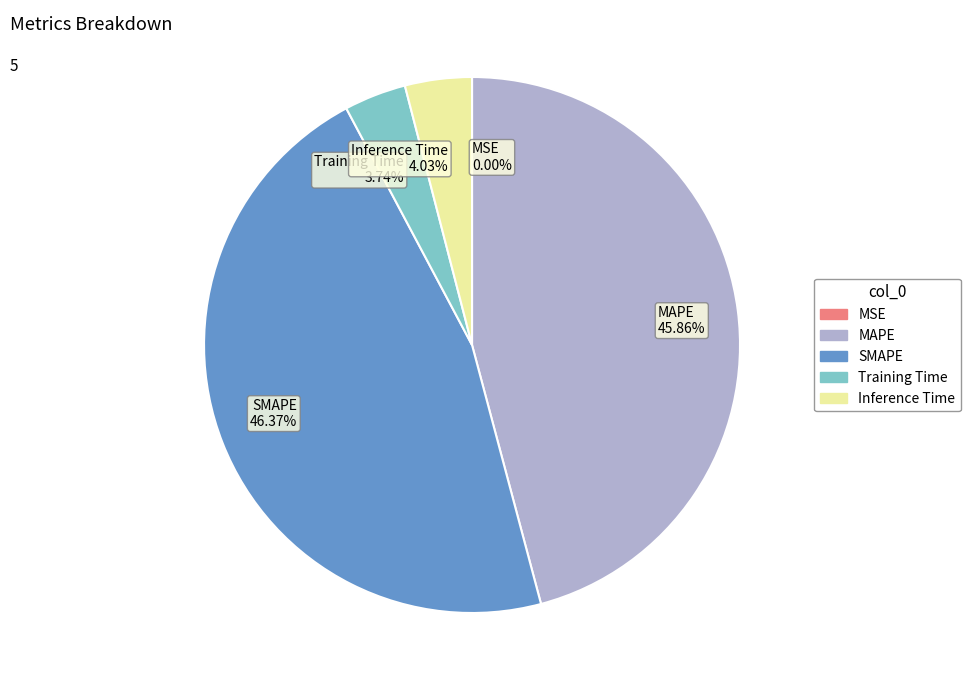

Which has a higher value, SMAPE 46.37% or Inference Time 4.03%?

SMAPE 46.37%